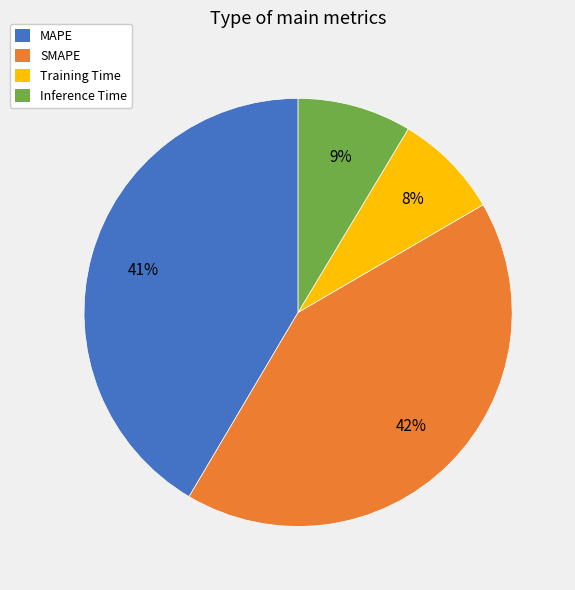

Count the number of slices in the pie.

4